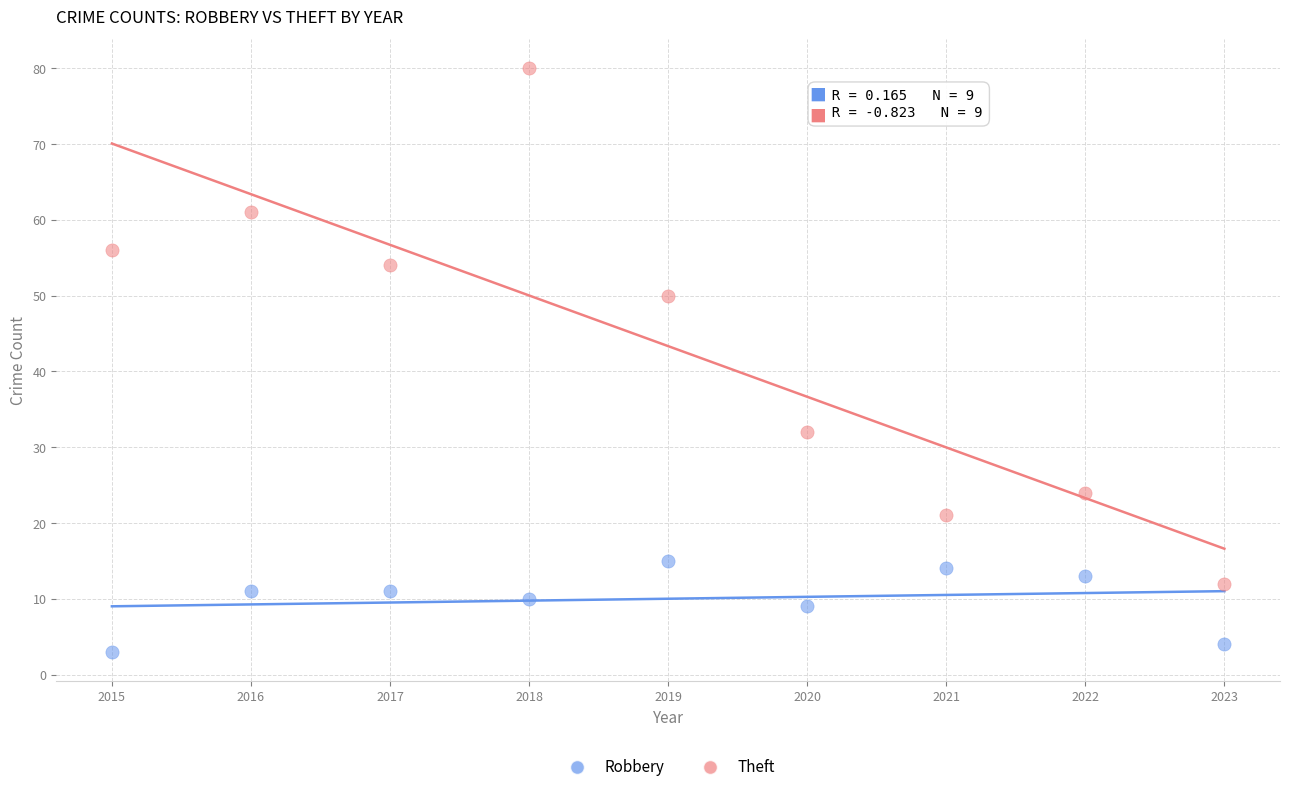

What are all the series names shown in the legend?

Robbery, Theft